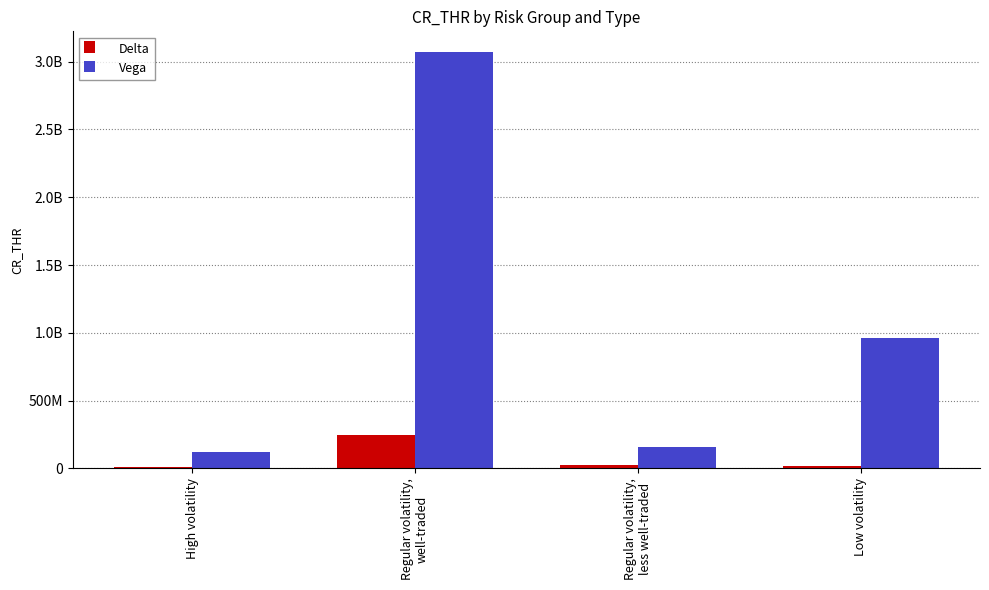

What is the label of the 3rd bar from the left?

Regular volatility,
less well-traded